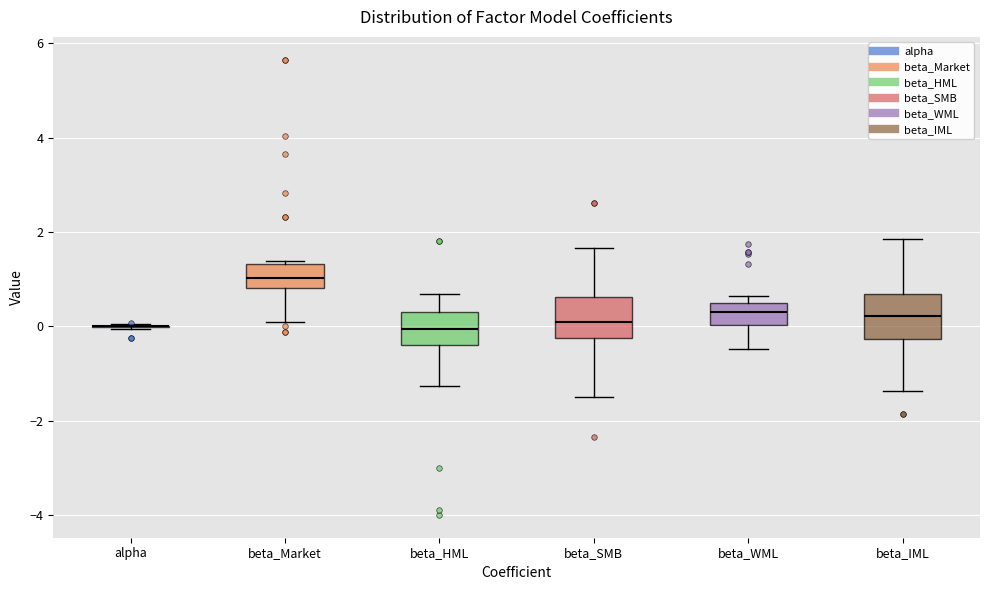

Where does the lower whisker of the box for beta_IML end on the y-axis? The values are not printed on the chart, so give them approximately, as read against the axis.

-1.4